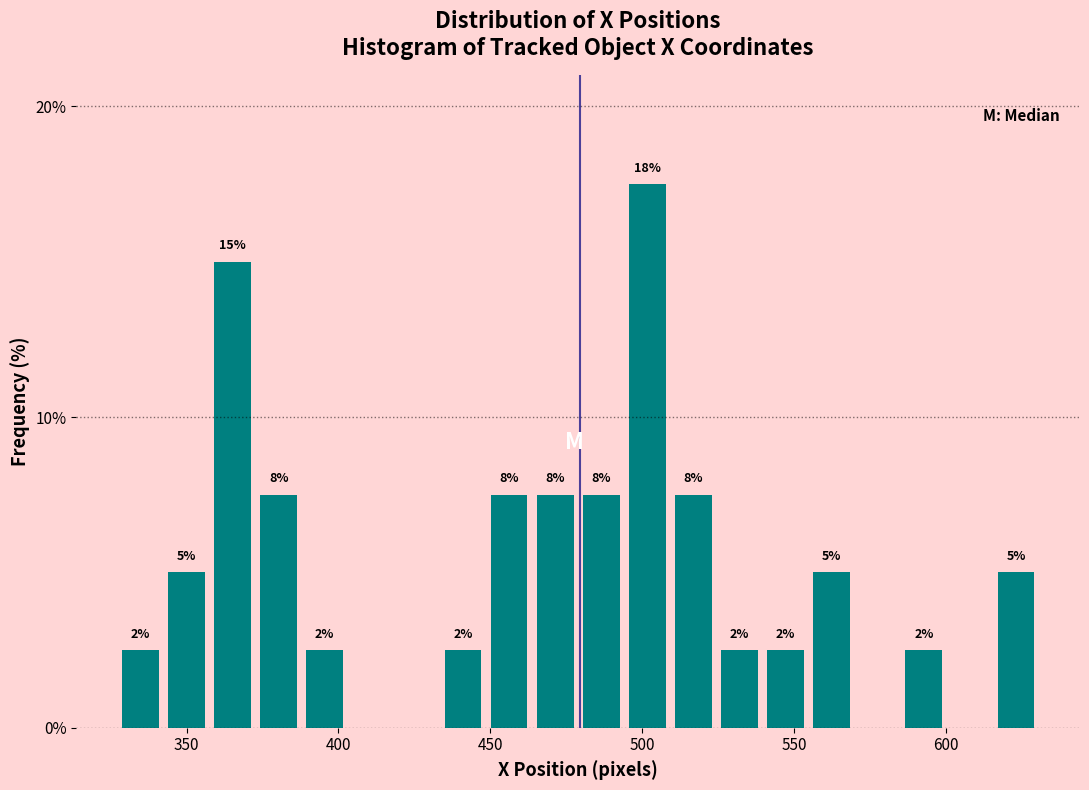

Around what value on the x-axis is the tallest bar? Give the approximate position of its centre, as read against the axis.

500